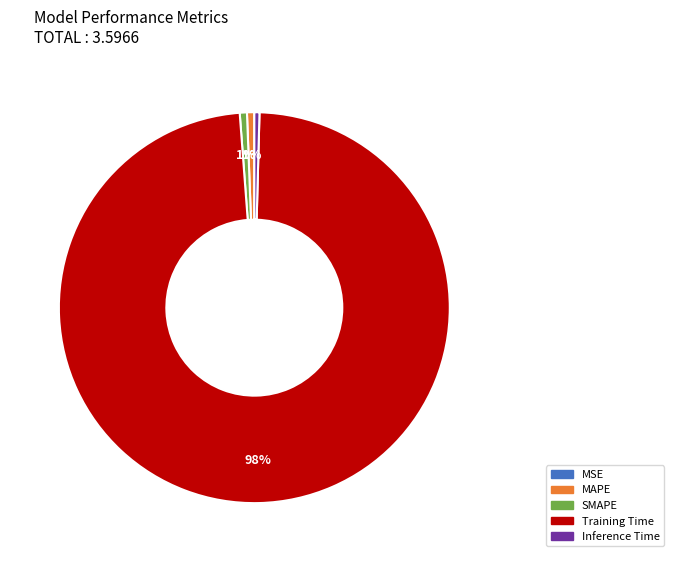

Which slice is the largest?

Training Time